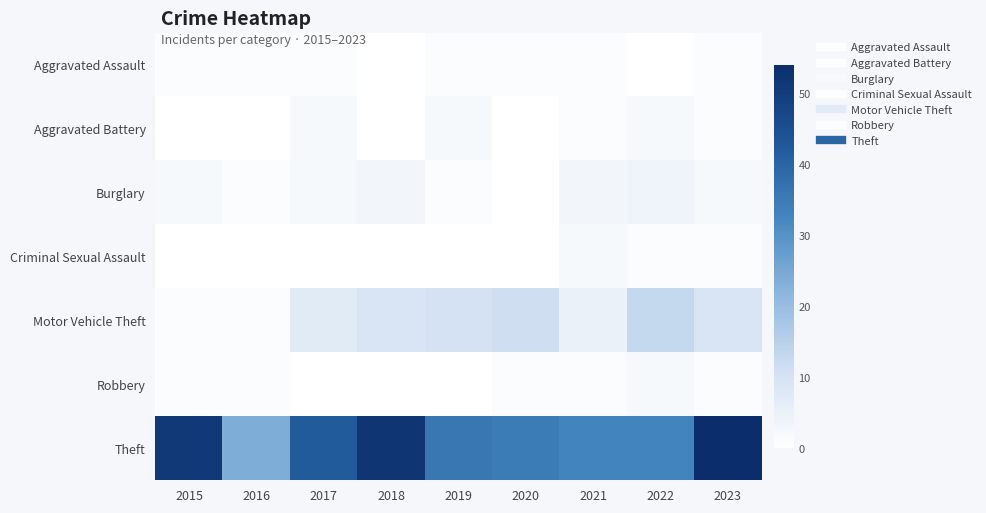

Reading left to right, what are all the values shown in this chart?

Aggravated Assault: 2015=1	2016=1	2017=1	2018=0	2019=1	2020=1	2021=1	2022=0	2023=1
Aggravated Battery: 2015=0	2016=0	2017=2	2018=0	2019=2	2020=0	2021=1	2022=2	2023=1
Burglary: 2015=2	2016=1	2017=2	2018=3	2019=1	2020=0	2021=3	2022=4	2023=2
Criminal Sexual Assault: 2015=0	2016=0	2017=0	2018=0	2019=0	2020=0	2021=2	2022=1	2023=1
Motor Vehicle Theft: 2015=1	2016=1	2017=7	2018=9	2019=10	2020=11	2021=5	2022=13	2023=9
Robbery: 2015=1	2016=1	2017=0	2018=0	2019=0	2020=1	2021=1	2022=2	2023=1
Theft: 2015=51	2016=24	2017=42	2018=52	2019=36	2020=35	2021=33	2022=33	2023=54